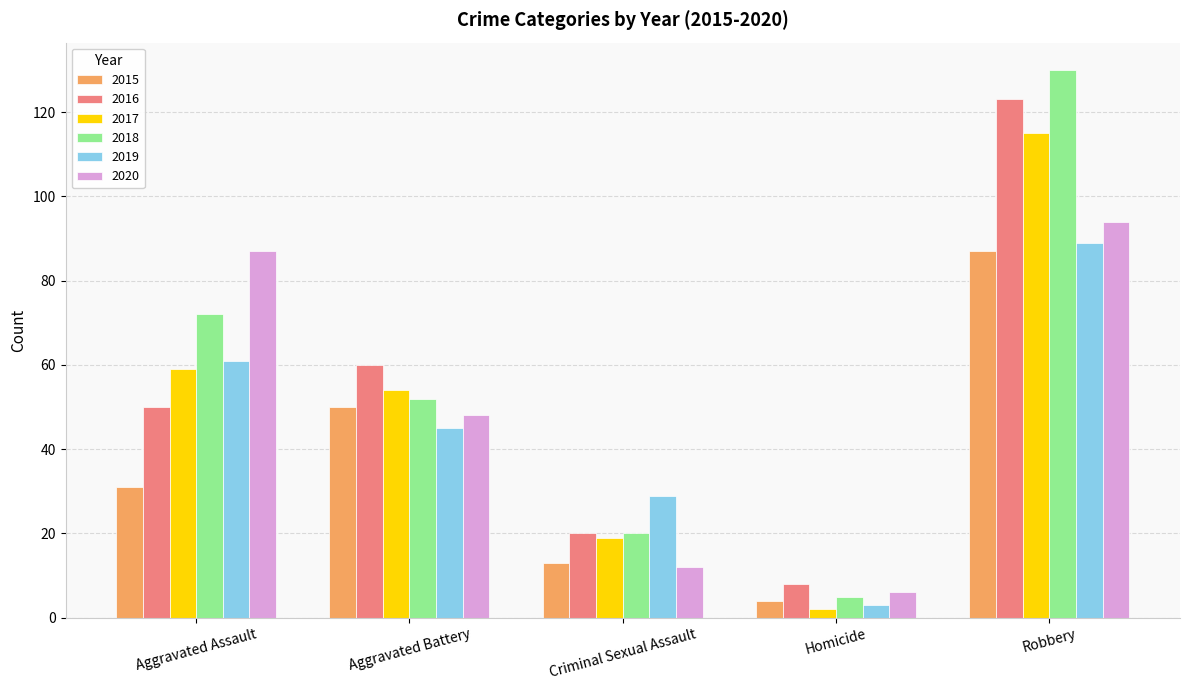

What are all the series names shown in the legend?

2015, 2016, 2017, 2018, 2019, 2020